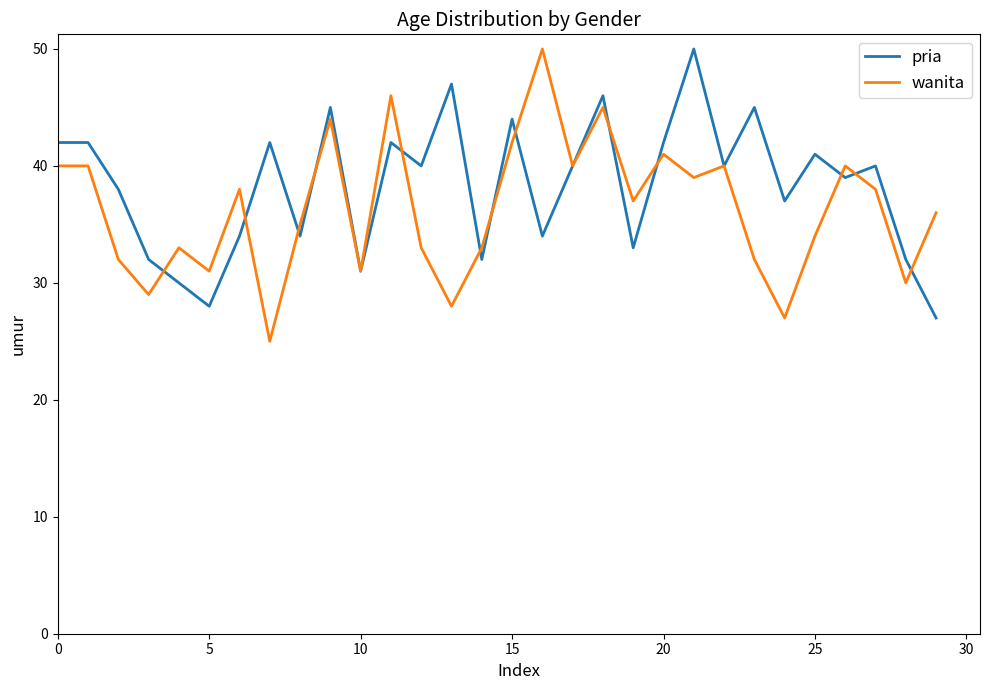

What is the lowest value of the pria series?

27